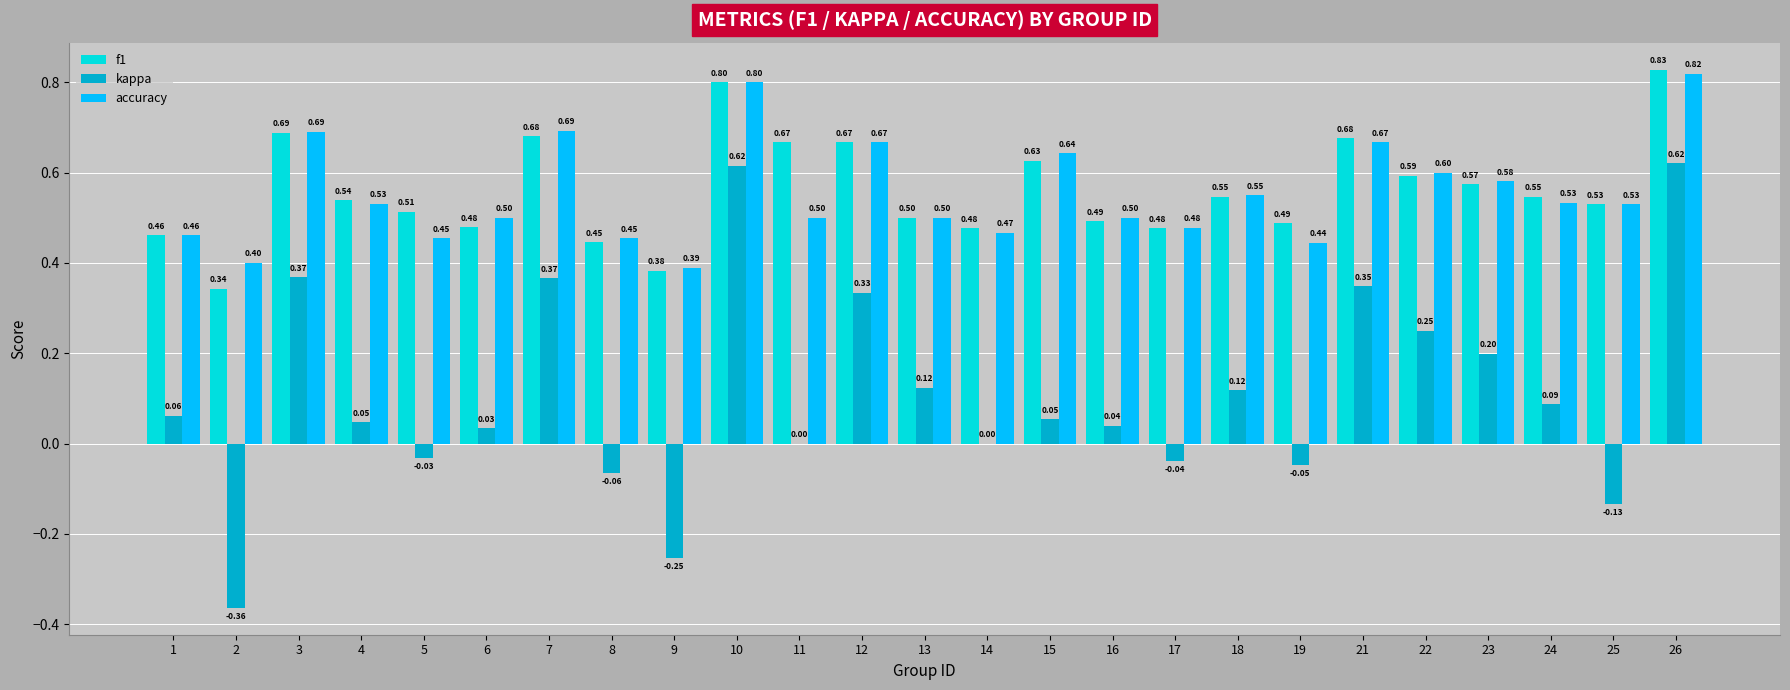

Is the value of accuracy at 26 greater than the value of kappa at 16?

Yes